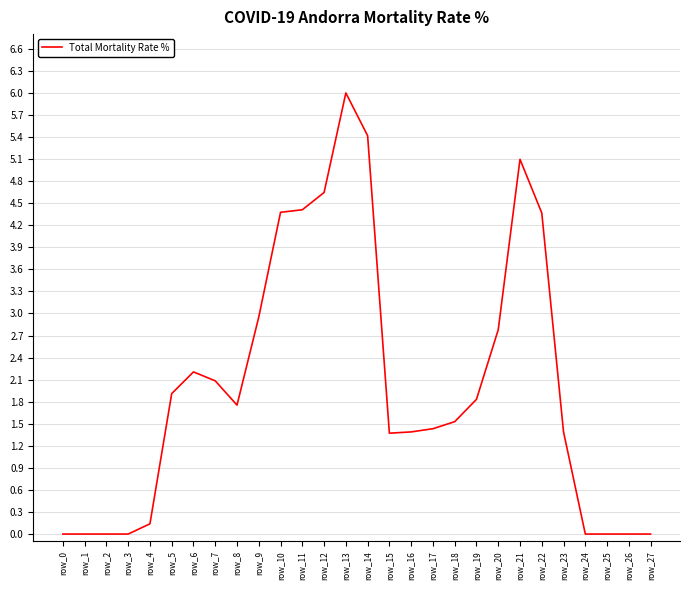

Which has a higher value, row_21 or row_5?

row_21